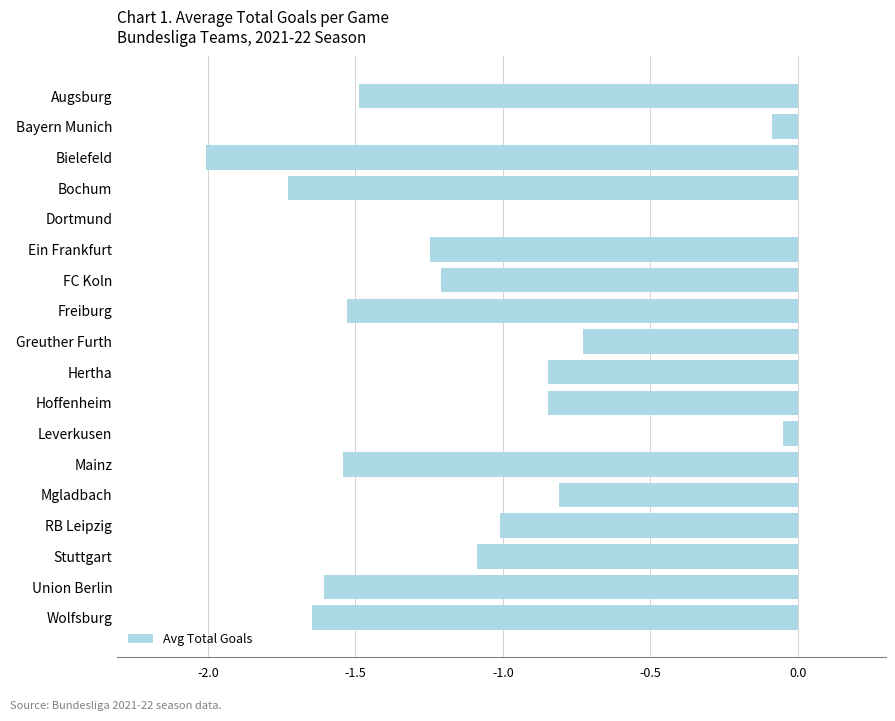

Between Union Berlin and Bielefeld, which is larger?

Union Berlin